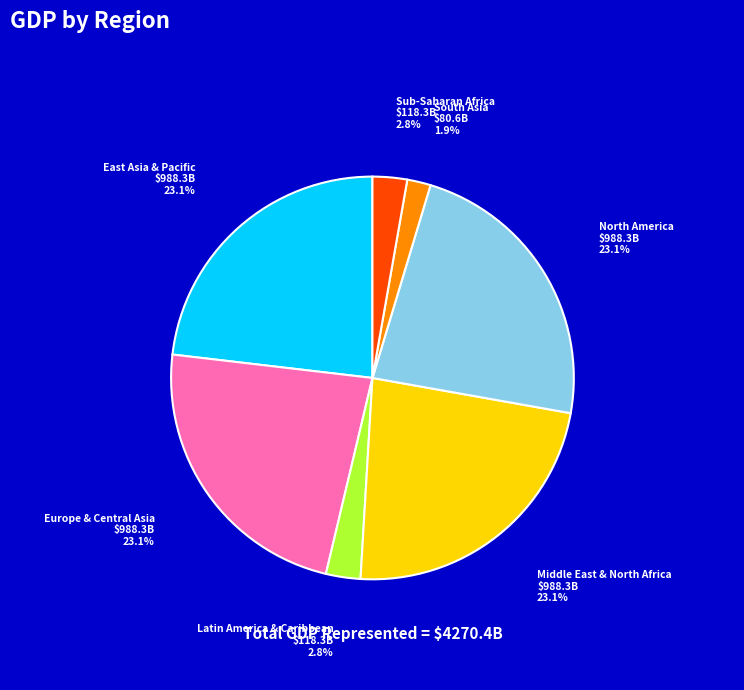

Combined, do Europe & Central Asia and Middle East & North Africa account for over 50%?

No